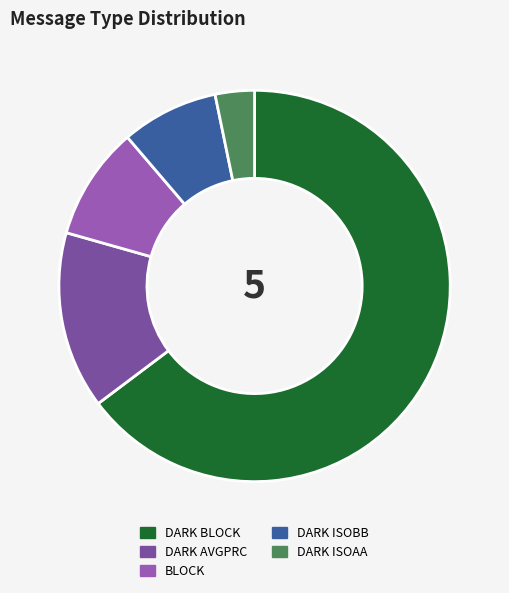

How many slices are in this pie chart?

5